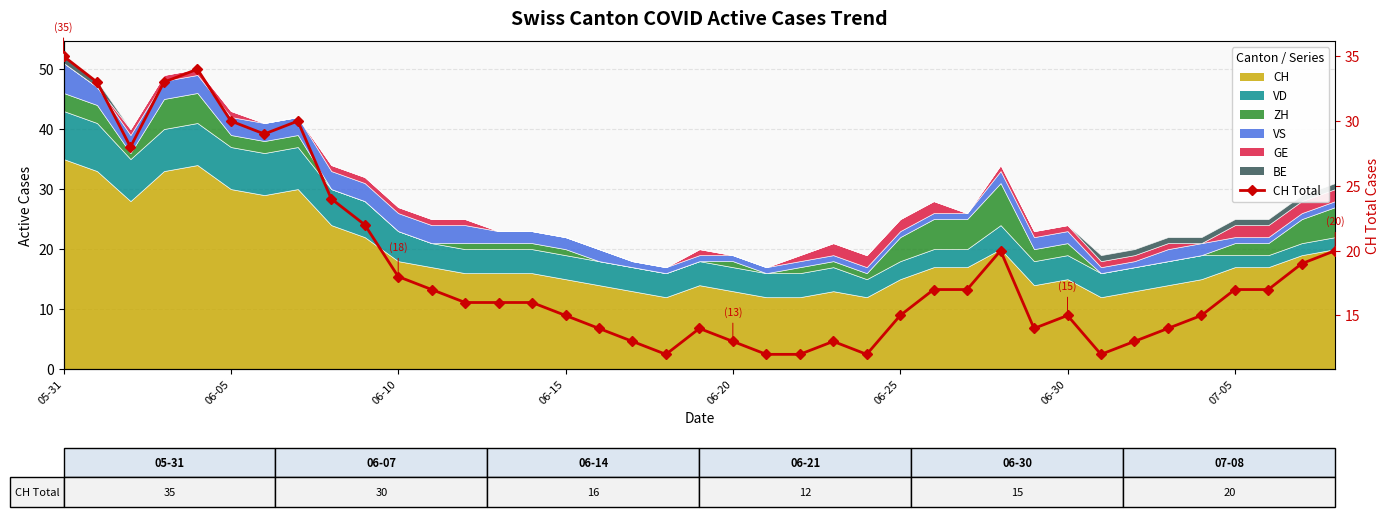

The value at 36 is 17. True or false?

True